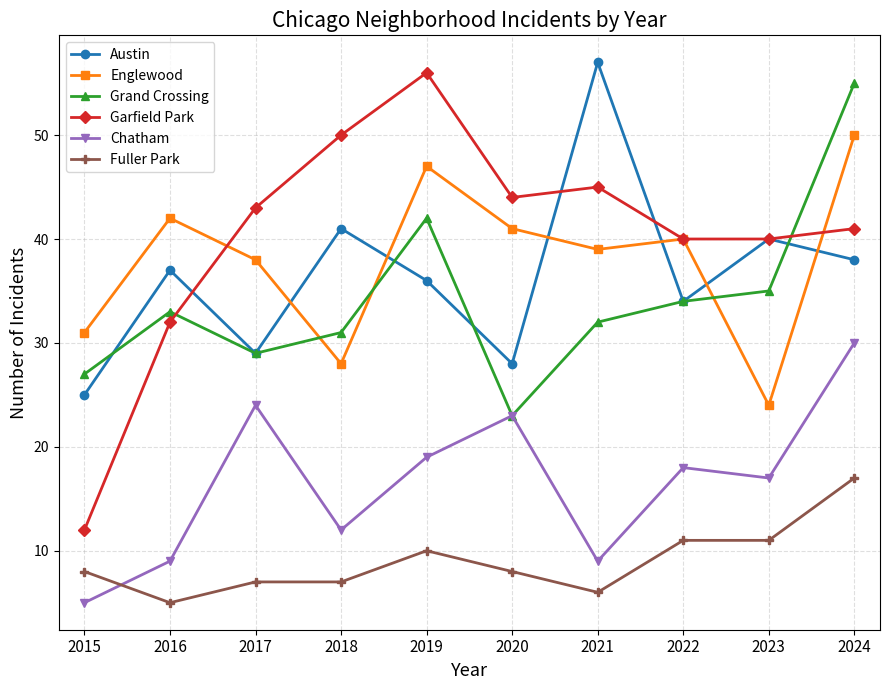

Reading right to left, extract all data points from this chart.

Austin: 2024=38	2023=40	2022=34	2021=57	2020=28	2019=36	2018=41	2017=29	2016=37	2015=25
Englewood: 2024=50	2023=24	2022=40	2021=39	2020=41	2019=47	2018=28	2017=38	2016=42	2015=31
Grand Crossing: 2024=55	2023=35	2022=34	2021=32	2020=23	2019=42	2018=31	2017=29	2016=33	2015=27
Garfield Park: 2024=41	2023=40	2022=40	2021=45	2020=44	2019=56	2018=50	2017=43	2016=32	2015=12
Chatham: 2024=30	2023=17	2022=18	2021=9	2020=23	2019=19	2018=12	2017=24	2016=9	2015=5
Fuller Park: 2024=17	2023=11	2022=11	2021=6	2020=8	2019=10	2018=7	2017=7	2016=5	2015=8